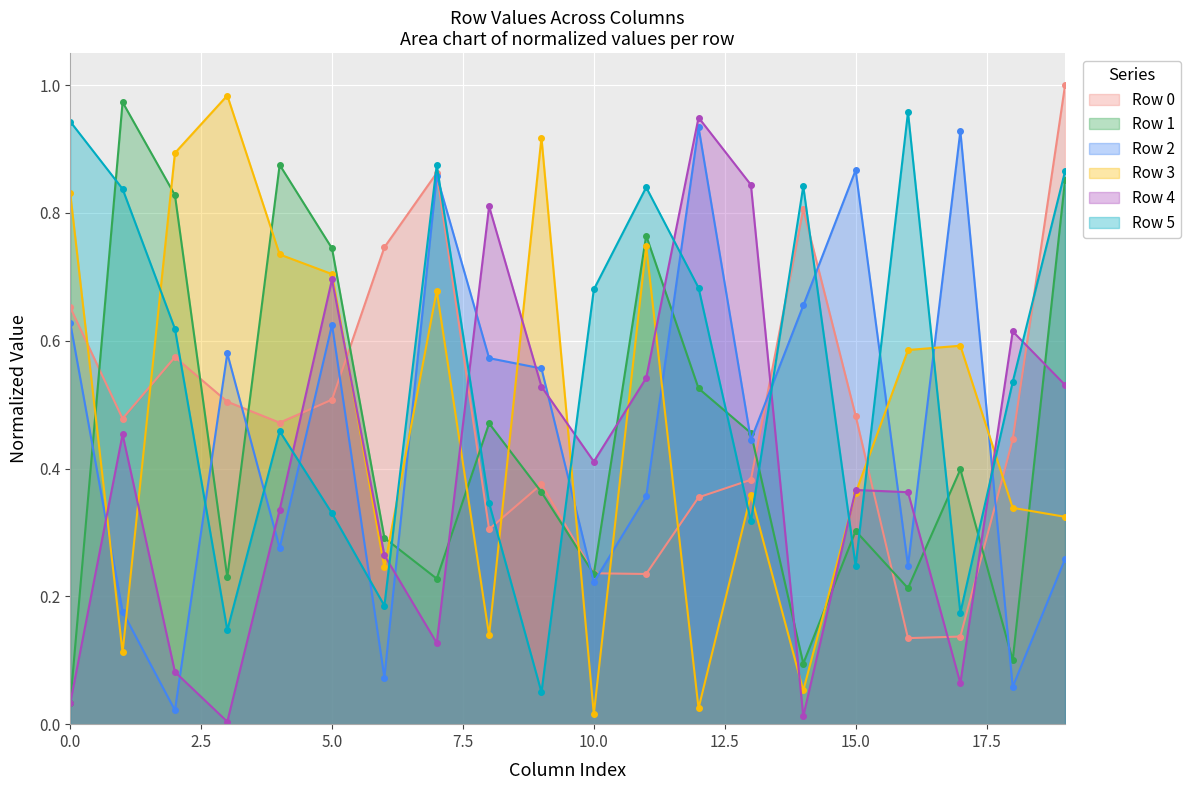

Where is the first local minimum for Row 0?

1